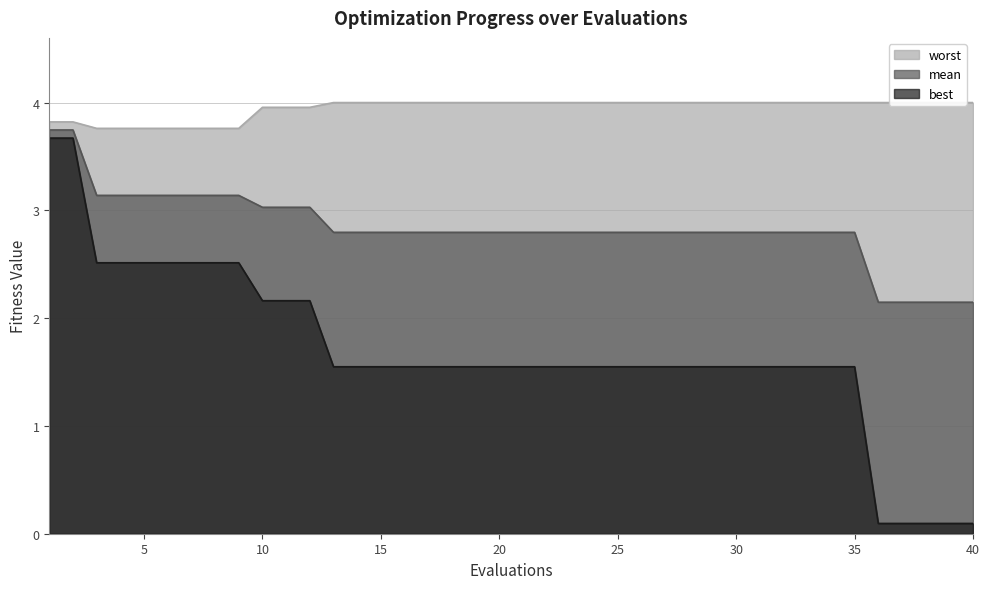

How many lines are shown in the chart?

3